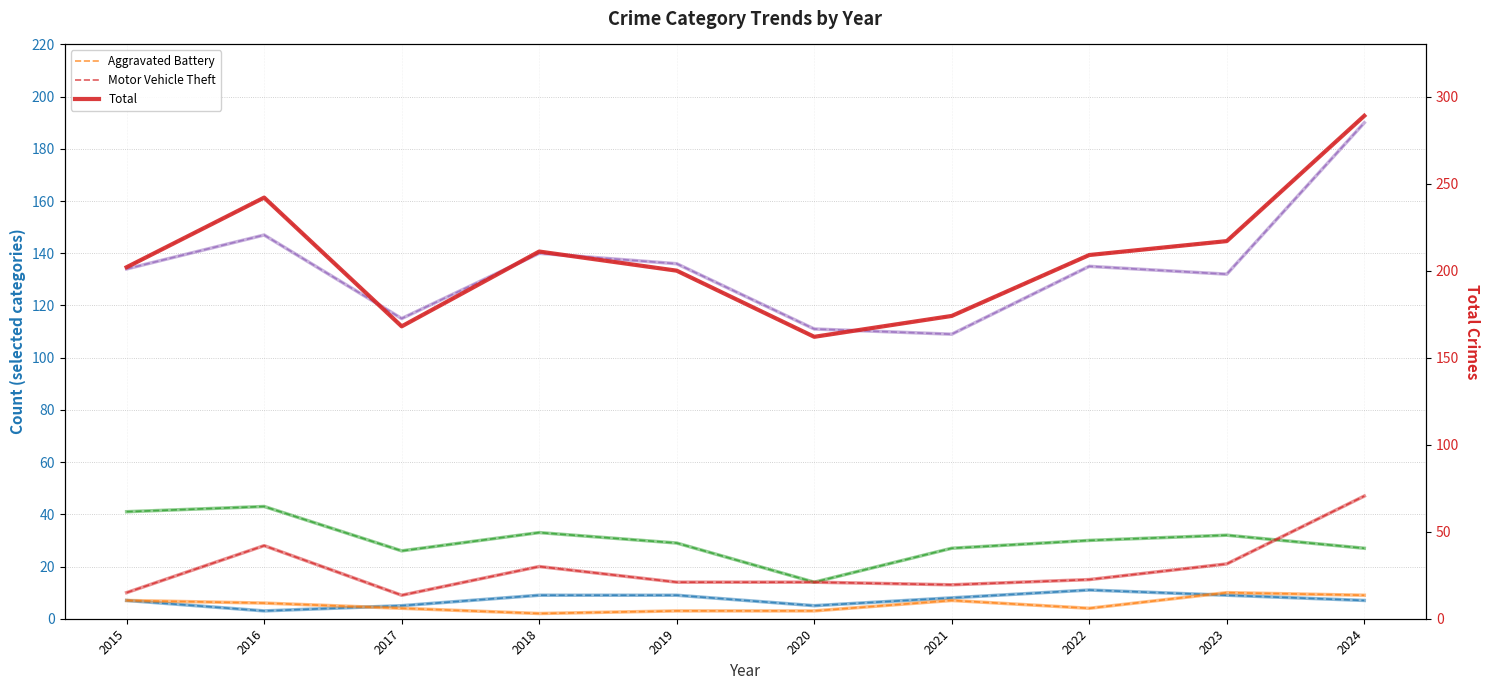

True or false: Burglary and Total intersect in this chart.

False